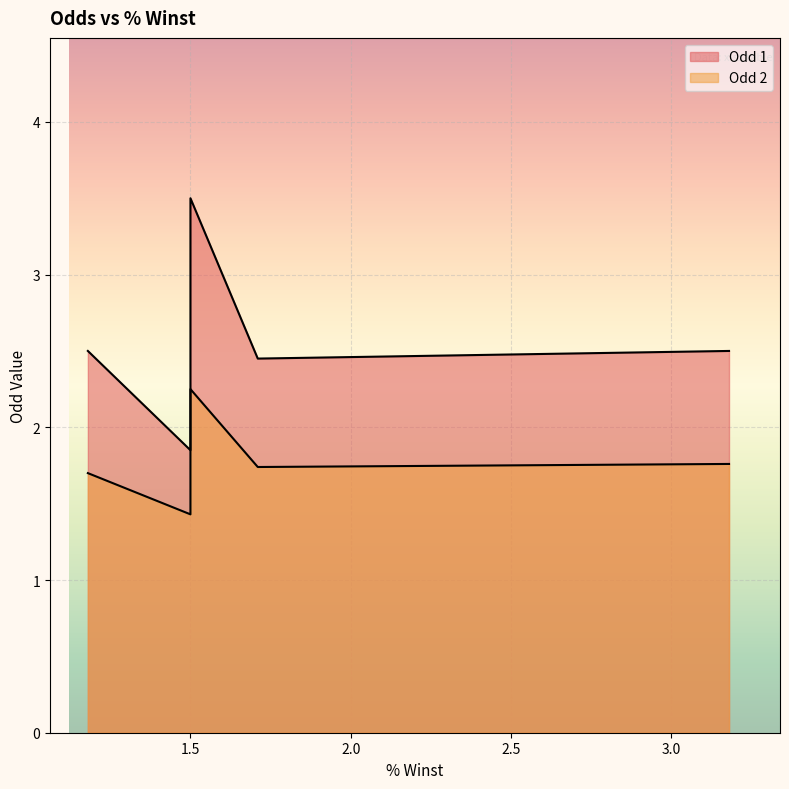

Which has a higher value, 1.5 or 1.5?

1.5